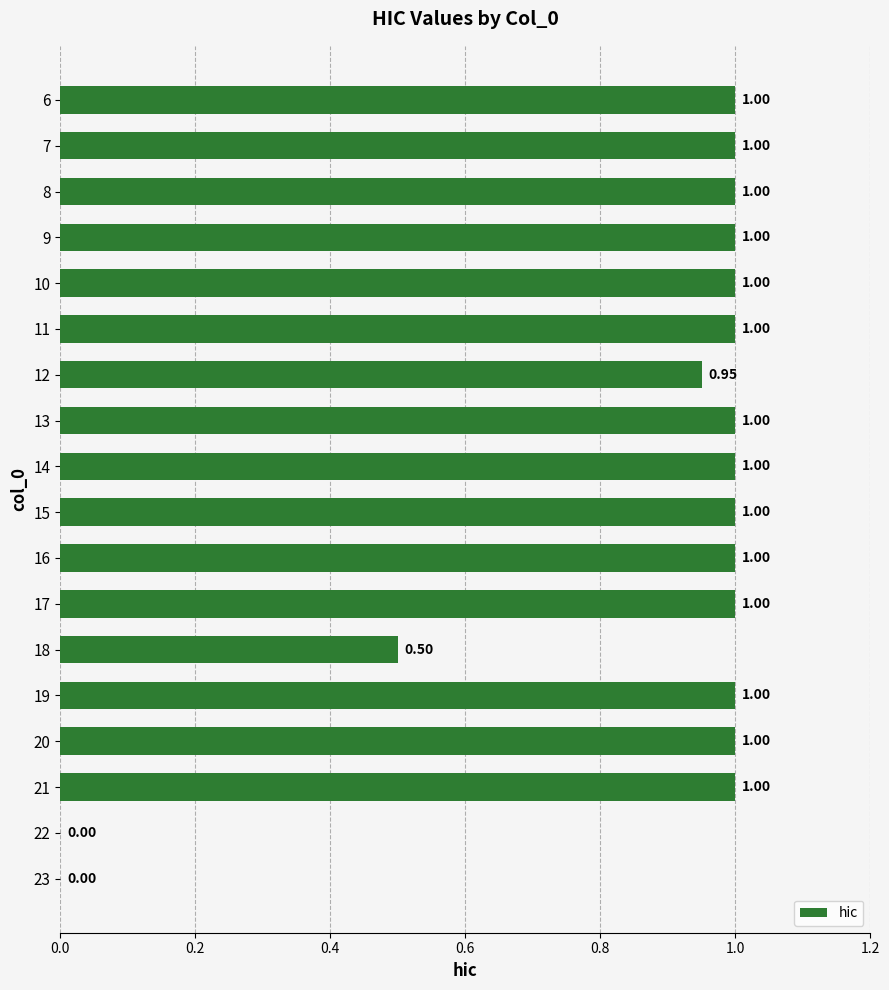

What is the ratio of the value at 20 to the value at 11?

1.0